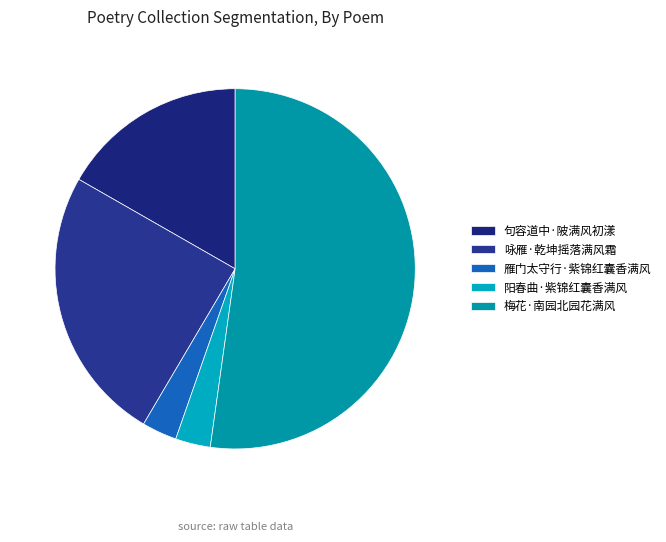

Does 梅花·南园北园花满风 account for over 50% of the chart?

Yes